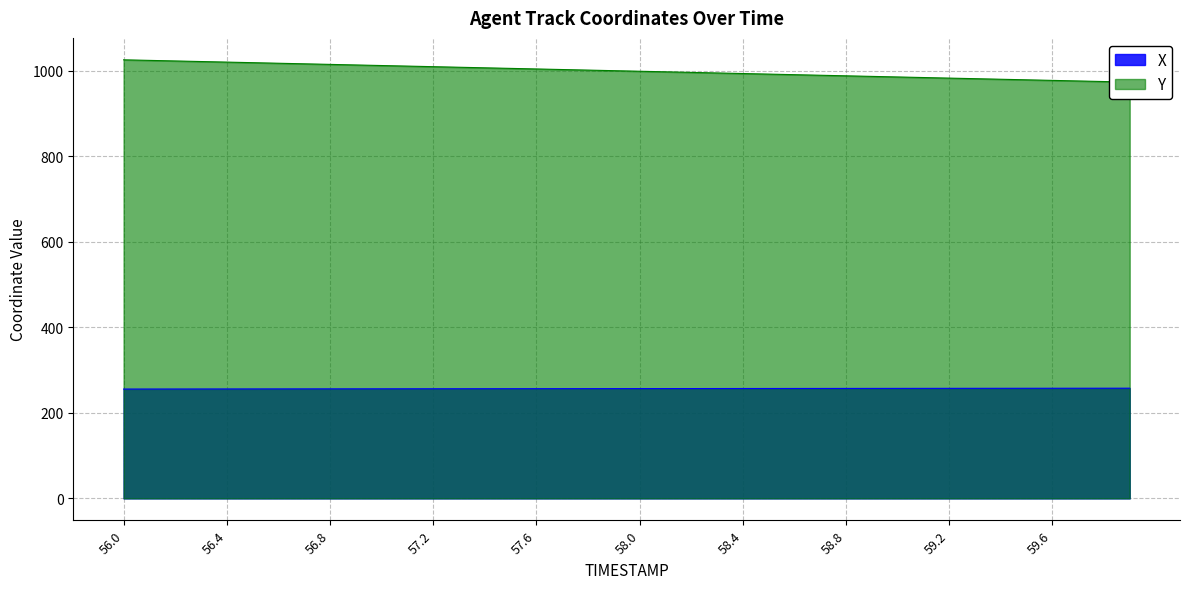

True or false: Y and X cross at least once.

False